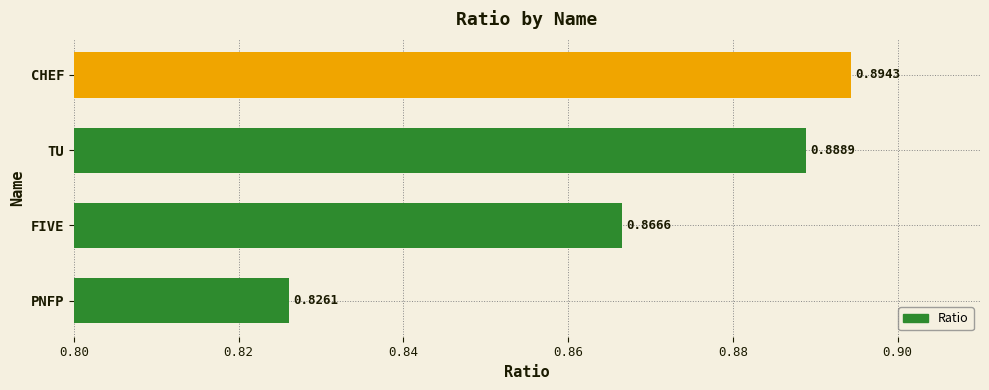

What is the sum of the values at PNFP and TU?

1.7